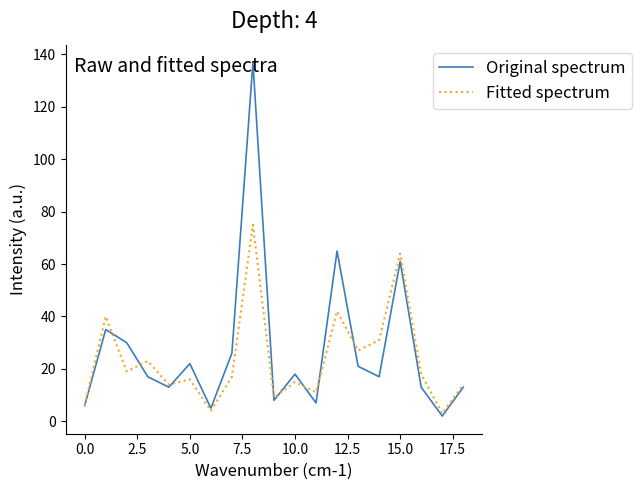

What is the maximum value shown in the chart?

137